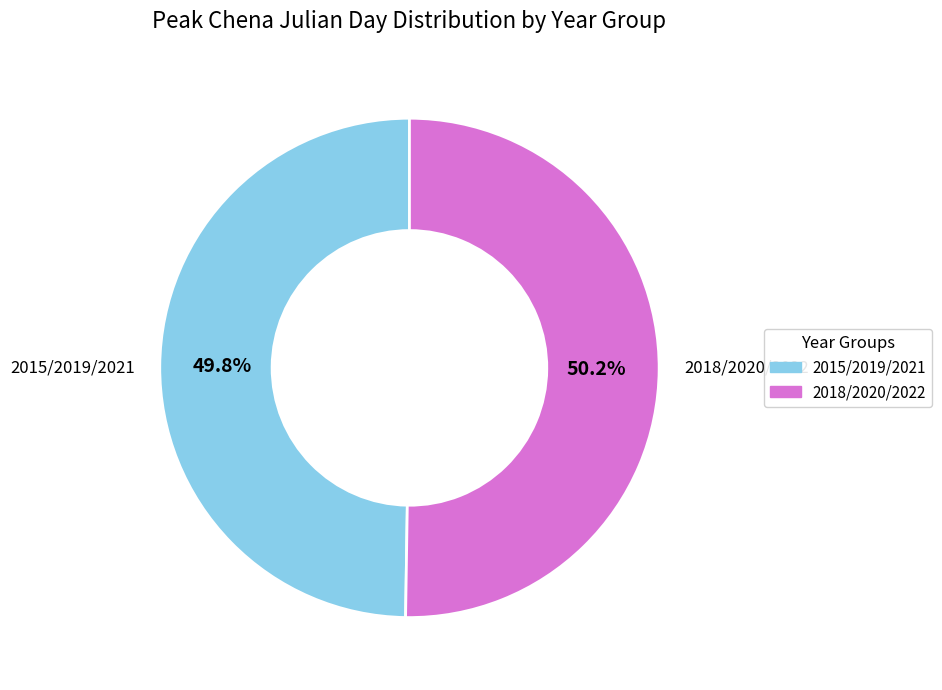

How many slices are in this pie chart?

2